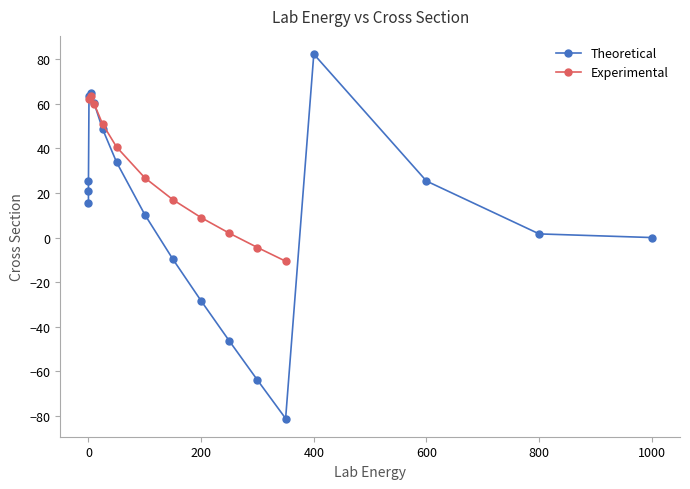

Rank the categories by value from highest to lowest.

400, 5, 1, 10, 25, 50, 600, 0.03, 0.02, 0.01, 100, 800, 1000, 150, 200, 250, 300, 350